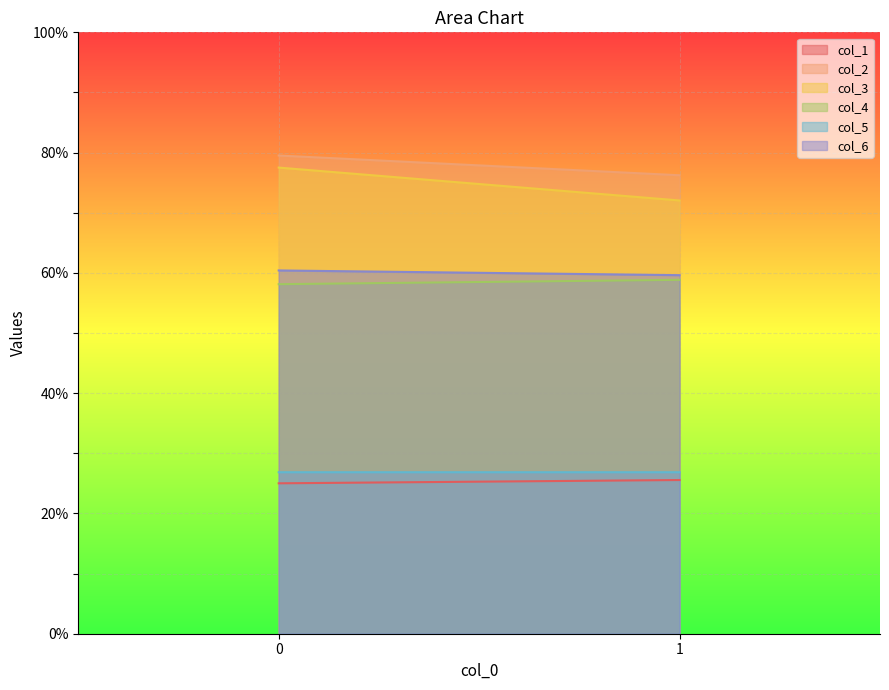

What is the greatest value displayed?

79.5